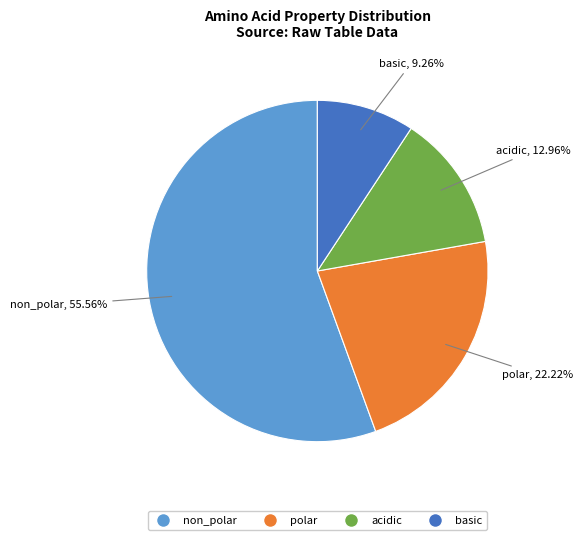

Approximately how many times larger is the value at basic compared to polar?

0.4